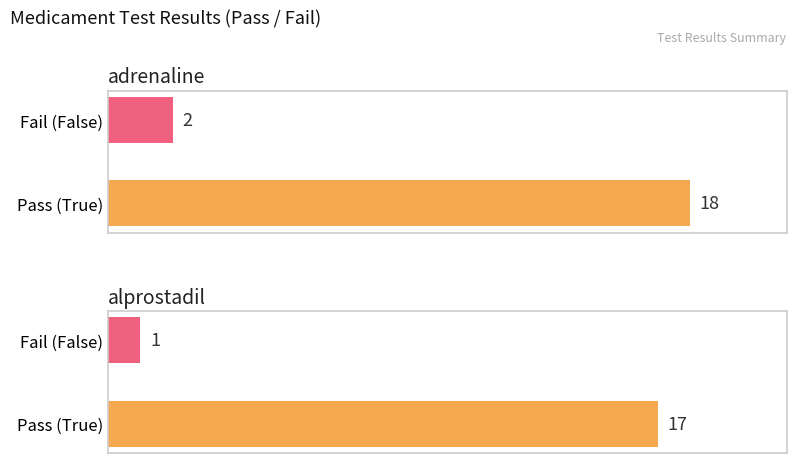

At which category is the sum across all series the highest?

adrenaline